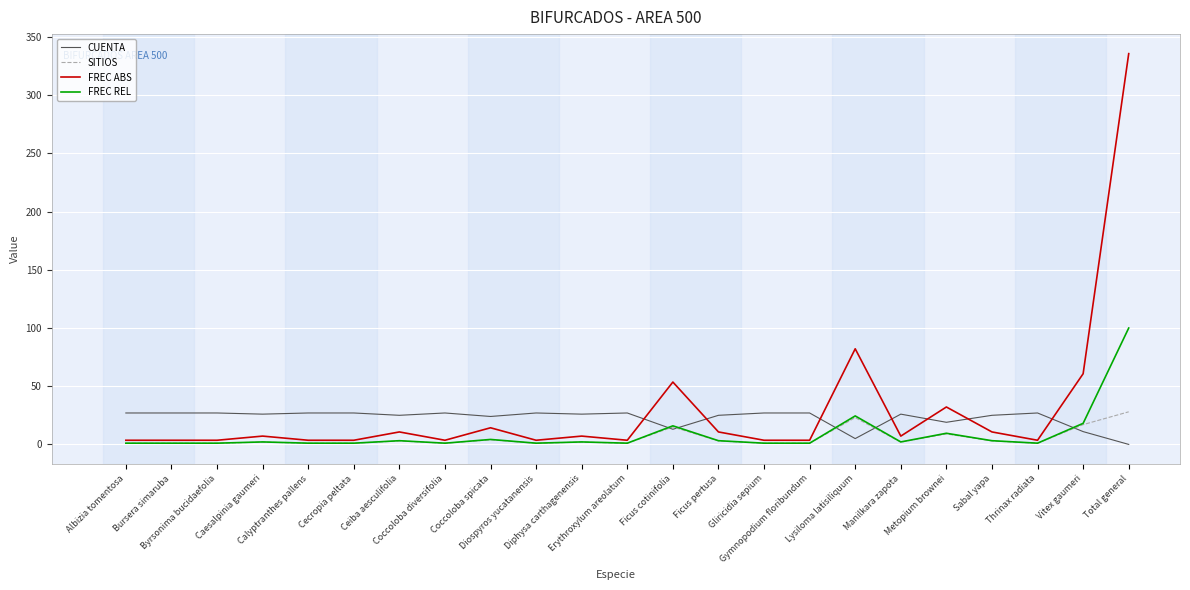

Is the value of FREC ABS at Manilkara zapota greater than the value of CUENTA at Erythroxylum areolatum?

No